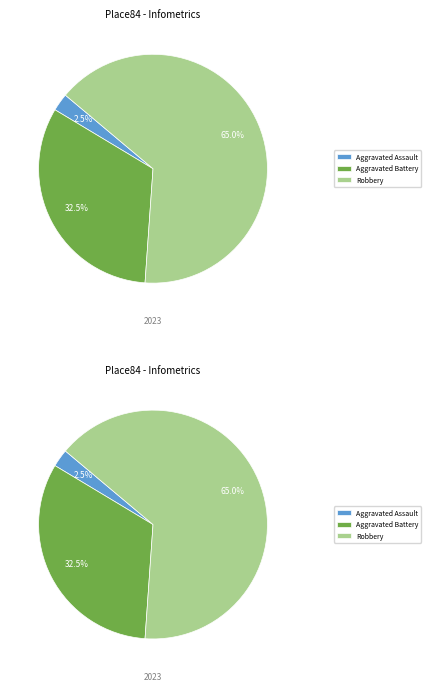

The Aggravated Assault slice represents 10% of the pie. True or false?

False